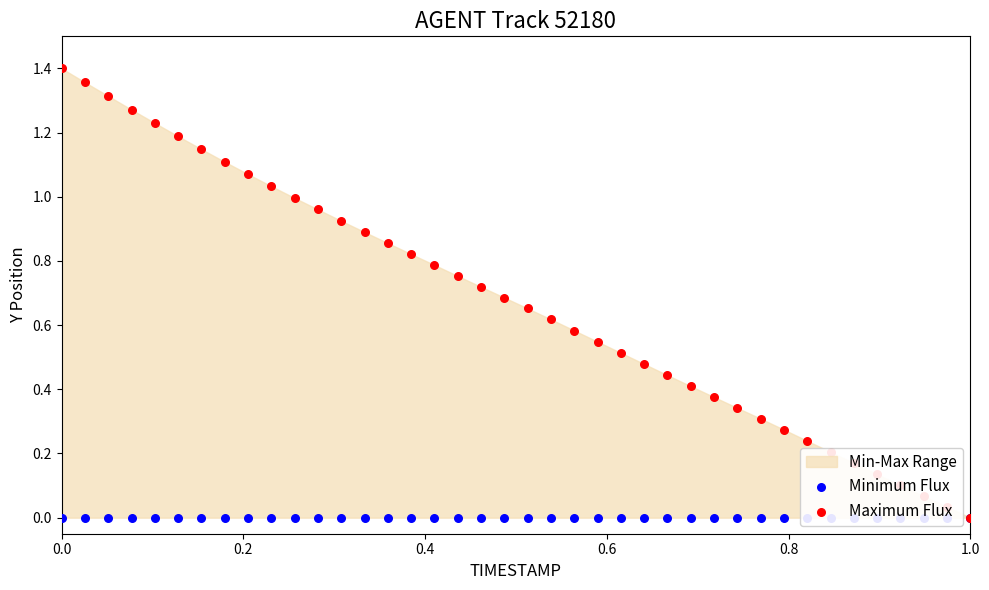

Is the value of Maximum Flux at 13 greater than the value of Minimum Flux at 23?

Yes